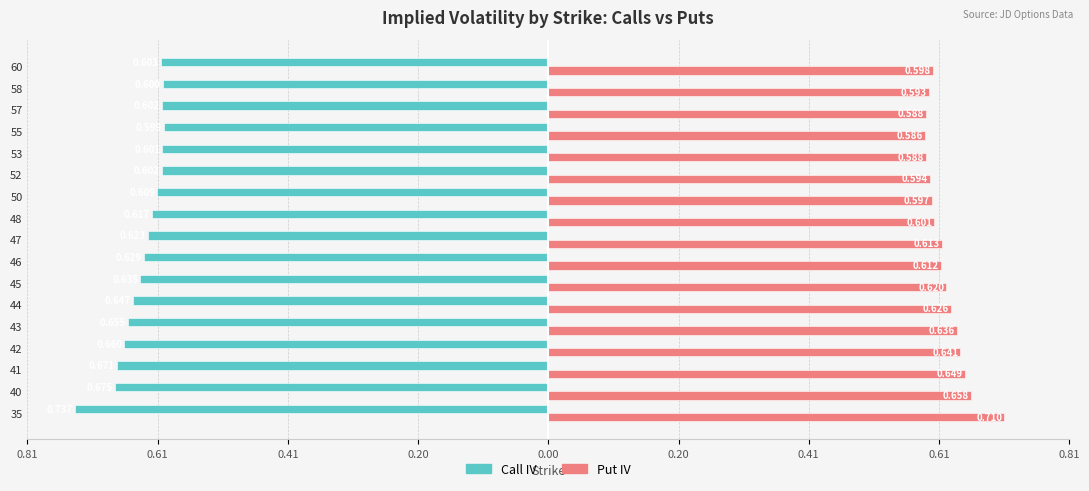

What are all the series names shown in the legend?

Call IV, Put IV